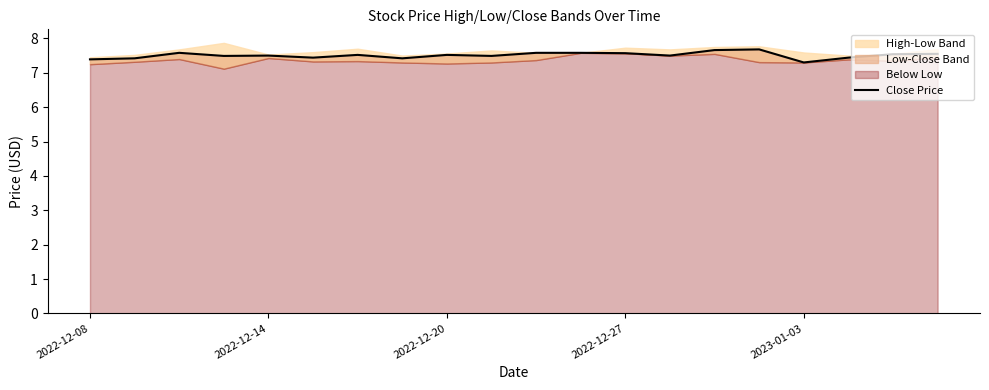

How many interior local peaks (higher than both neighbors) does the data have?

5